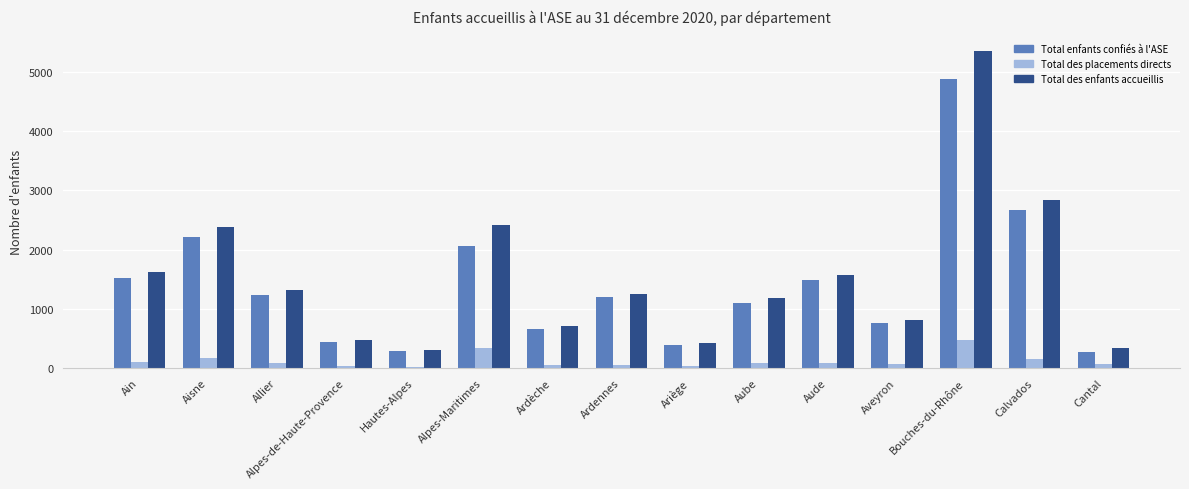

True or false: Total enfants confiés à l'ASE has a value of 499 at Hautes-Alpes.

False